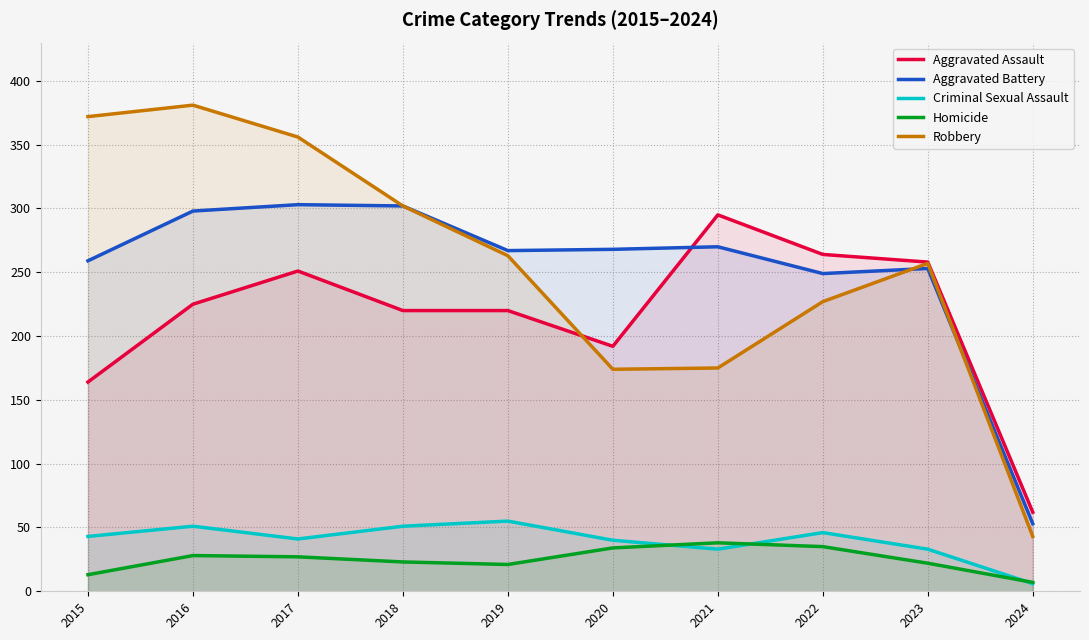

How many lines are shown in the chart?

5